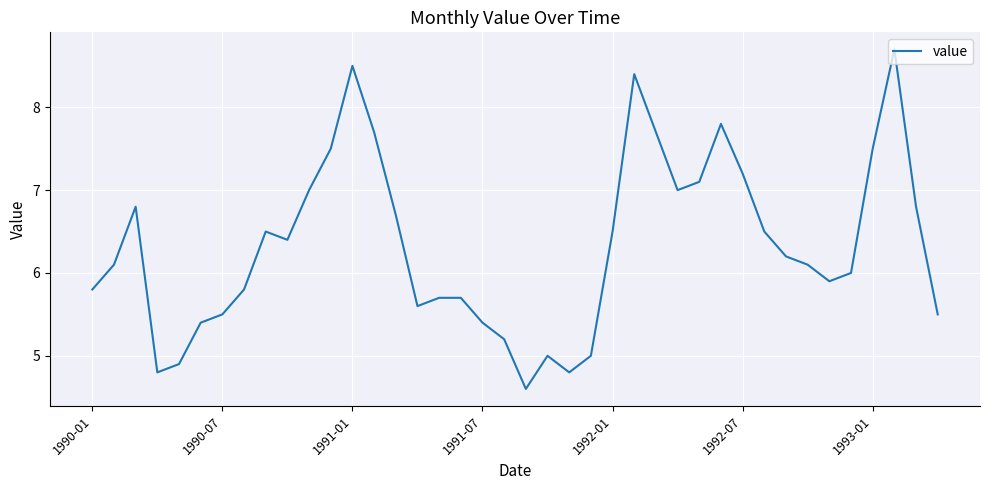

What is the minimum value shown in the chart?

4.6